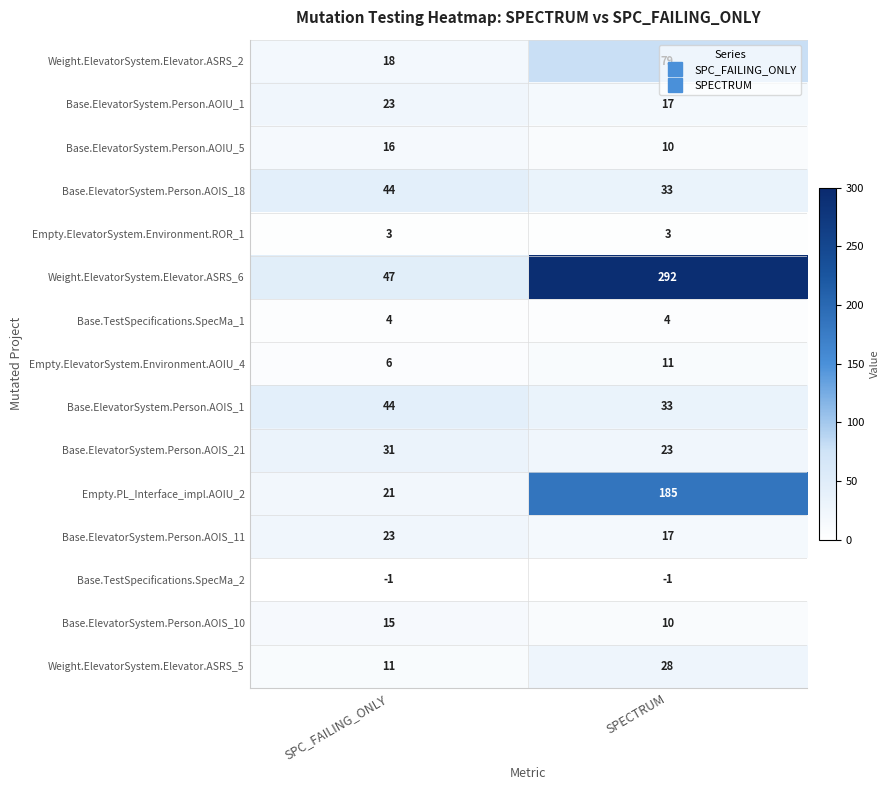

What is the difference between the highest and lowest values at SPECTRUM?

293